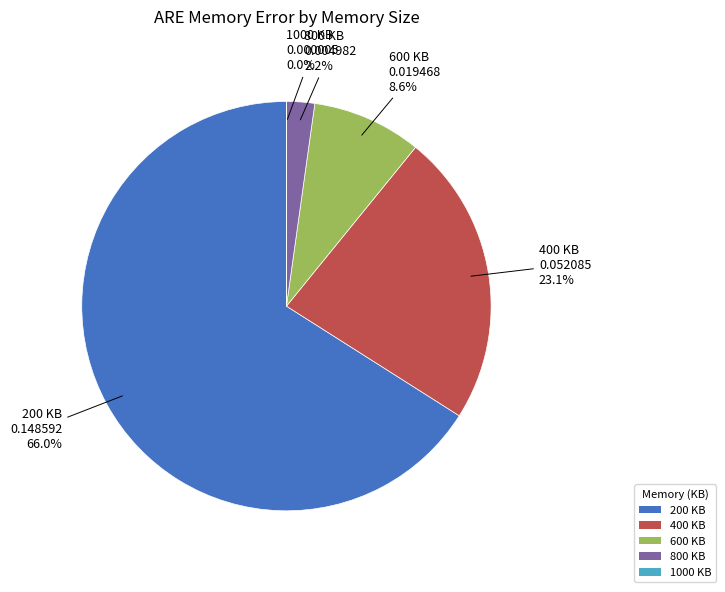

Is it true that 800 KB is 12% of the pie?

False